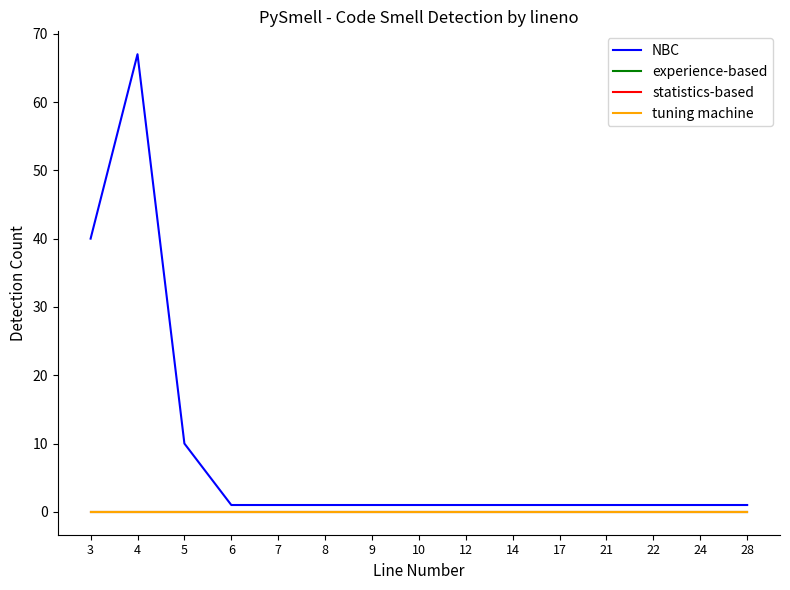

How many lines are shown in the chart?

4